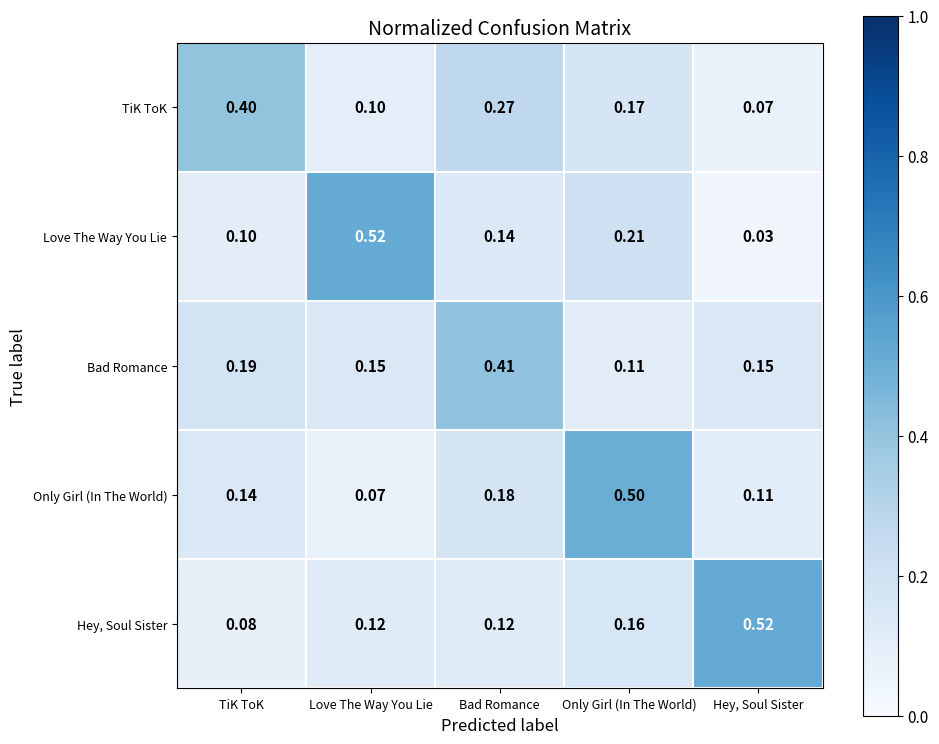

Between TiK ToK and Love The Way You Lie, which series saw the biggest shift?

Love The Way You Lie